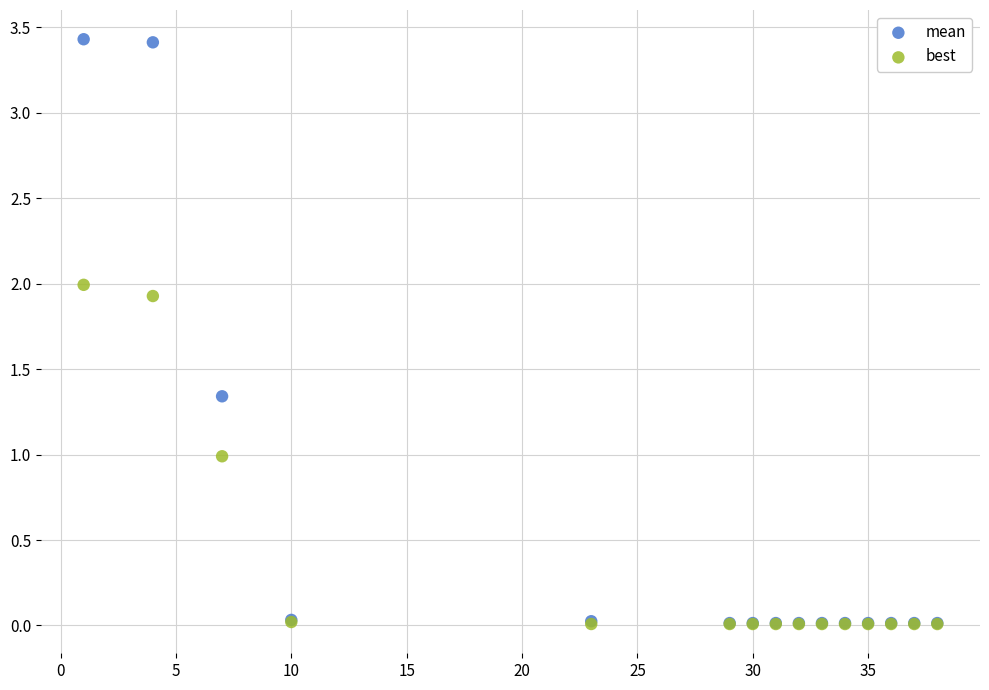

What are all the series names shown in the legend?

mean, best